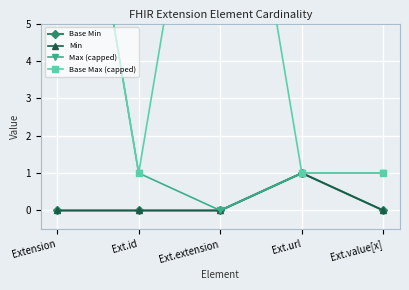

What is the label of the 5th point from the right?

Extension